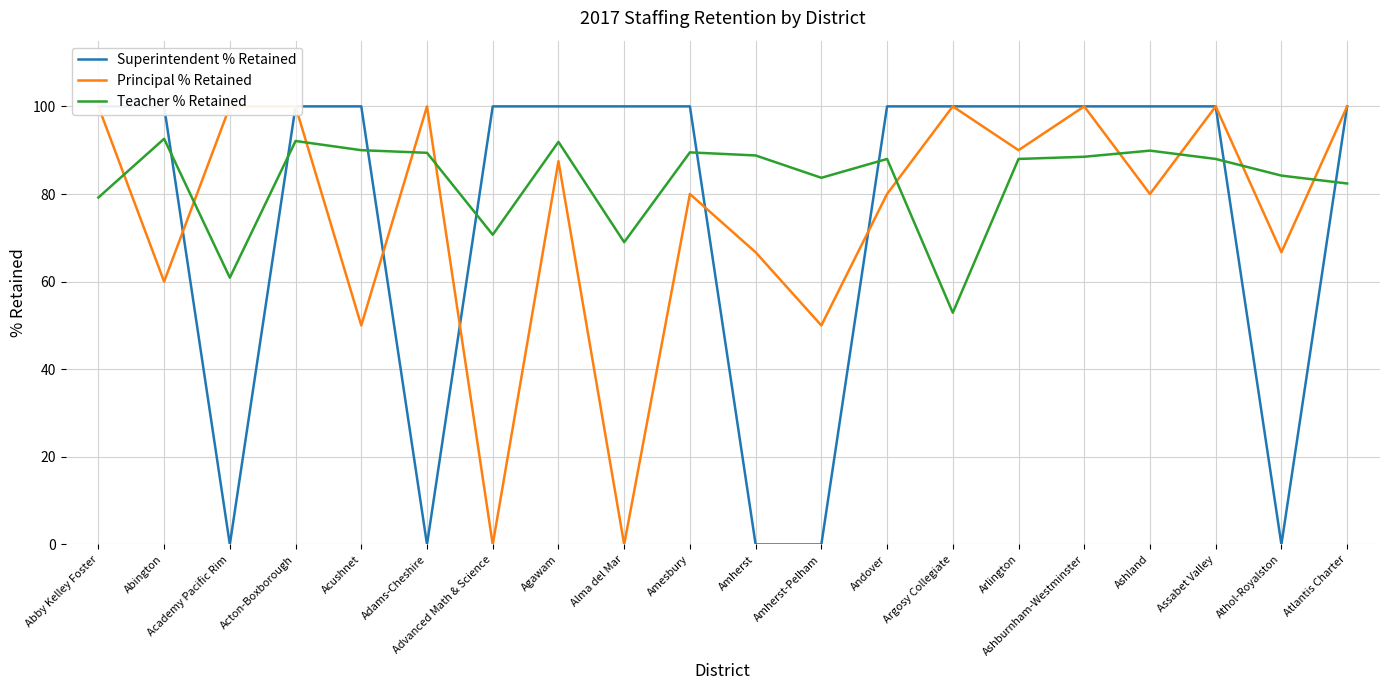

What position from the left is Abby Kelley Foster?

1